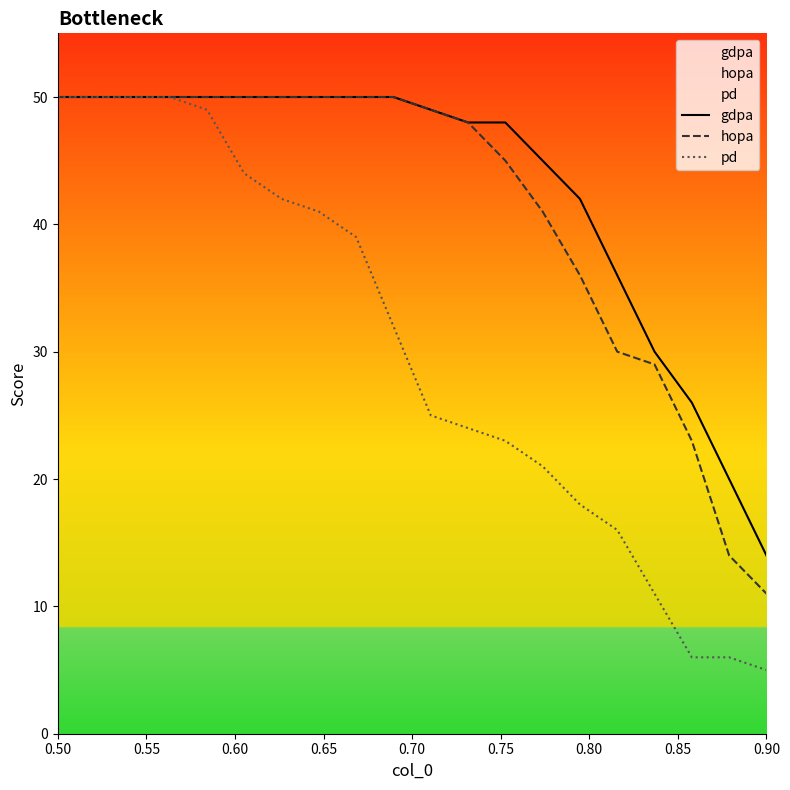

What is the highest value of the pd series?

50